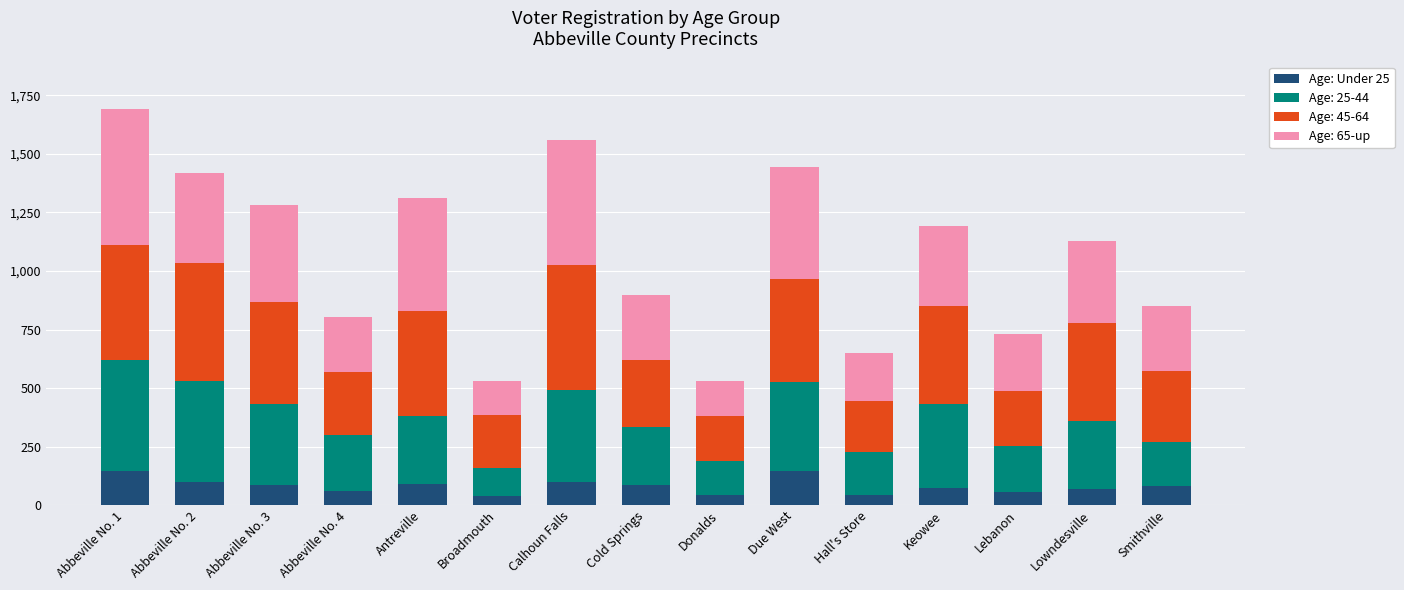

What is the total value across all series at Keowee?

1191